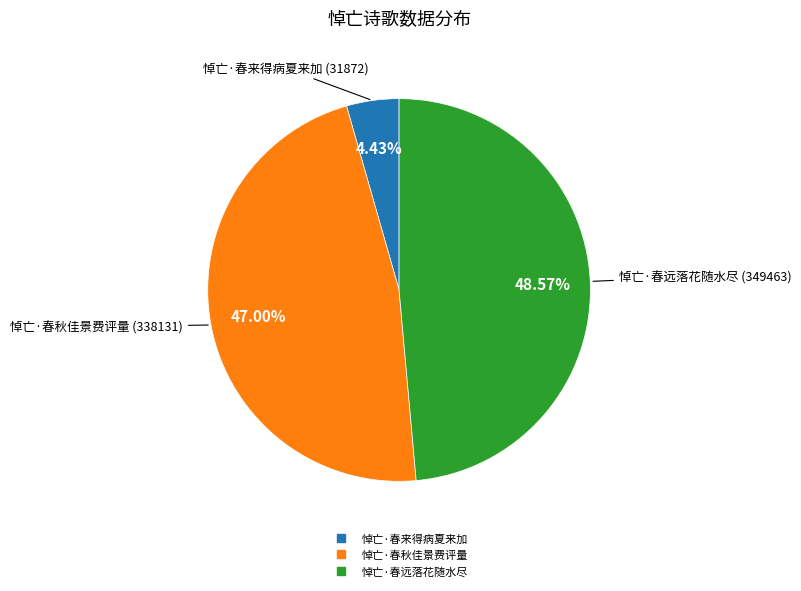

What is the total percentage of 悼亡·春远落花随水尽 and 悼亡·春秋佳景费评量?

95.6%